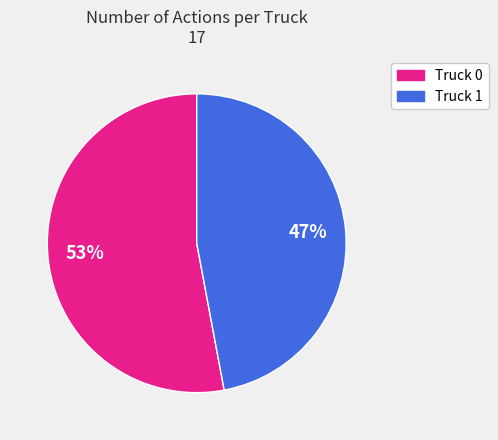

The Truck 1 slice represents 54% of the pie. True or false?

False